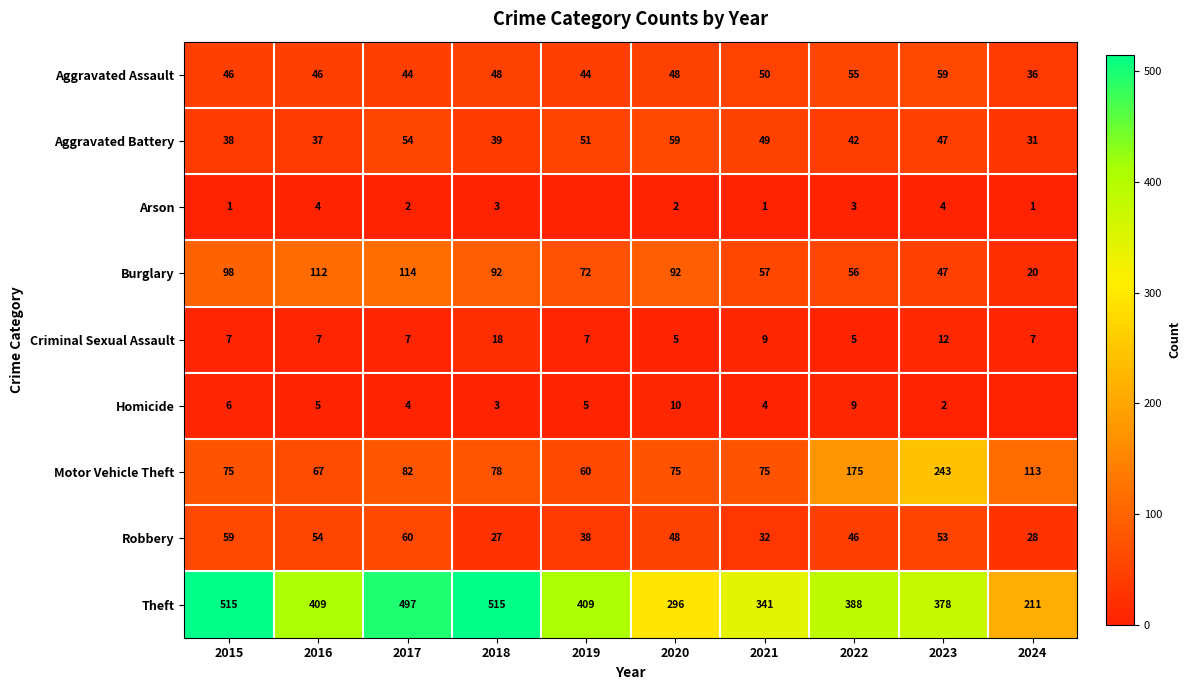

Which category has the lowest value across all series?

2019